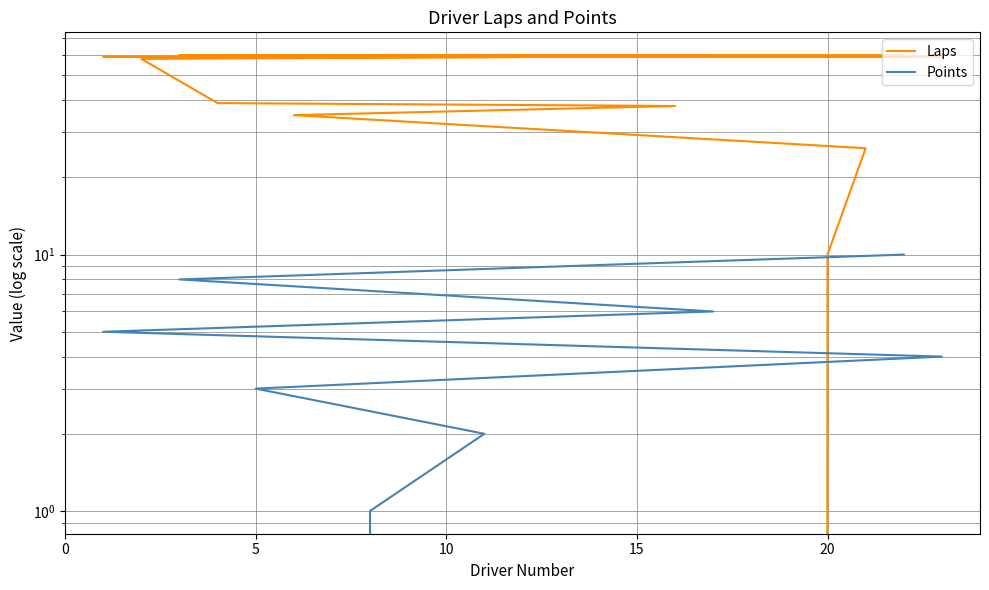

Does the chart display data point markers on the line(s)?

No